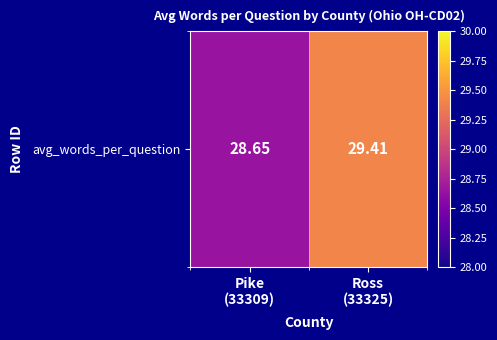

The value at Ross
(33325) is 29.4. True or false?

True